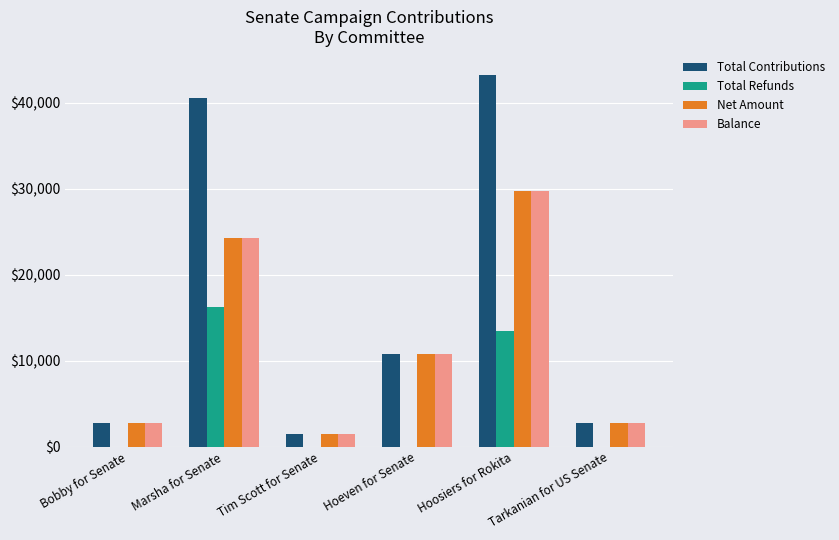

Where is Total Contributions nearest to the value 22350?

Hoeven for Senate